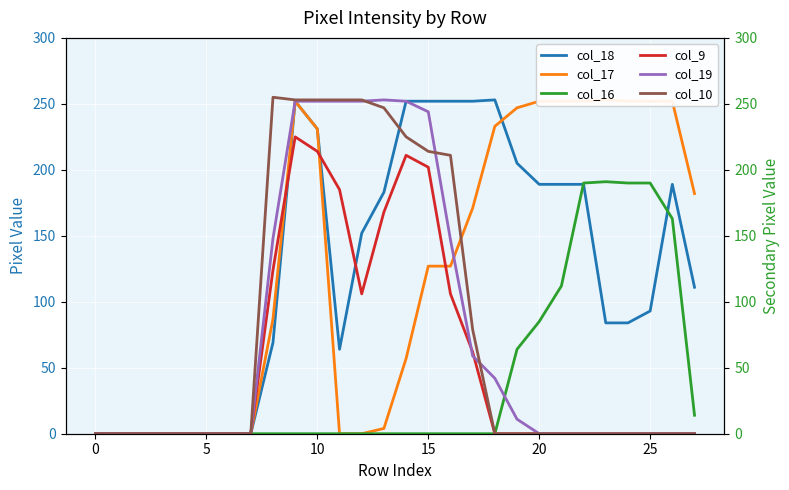

At which category does col_19 reach its first local peak?

13